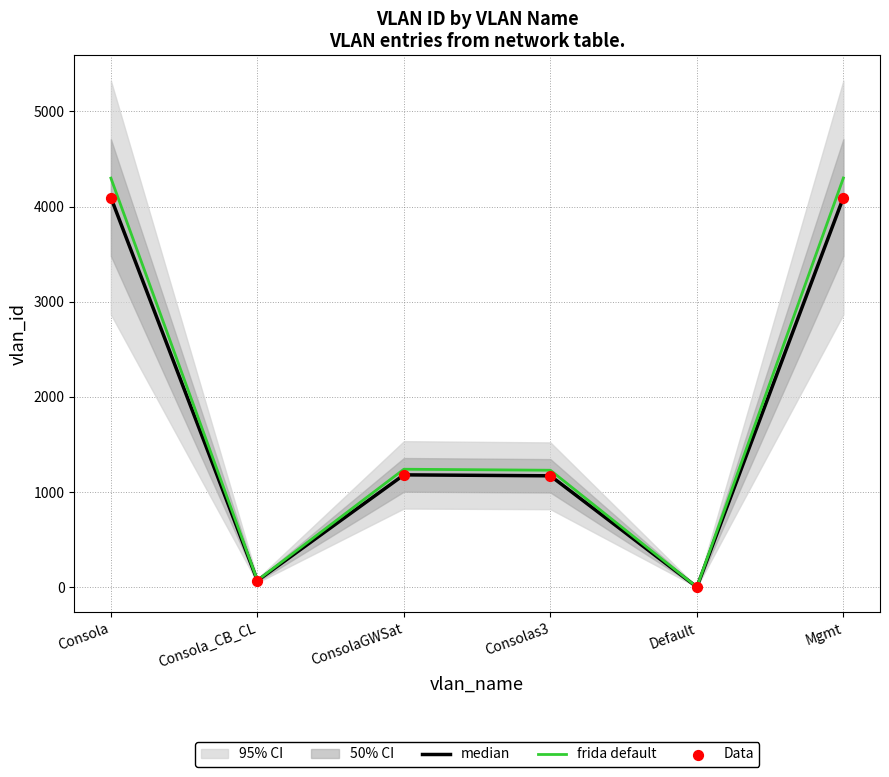

Is the value of median at Consola greater than the value of Data at Consola_CB_CL?

Yes